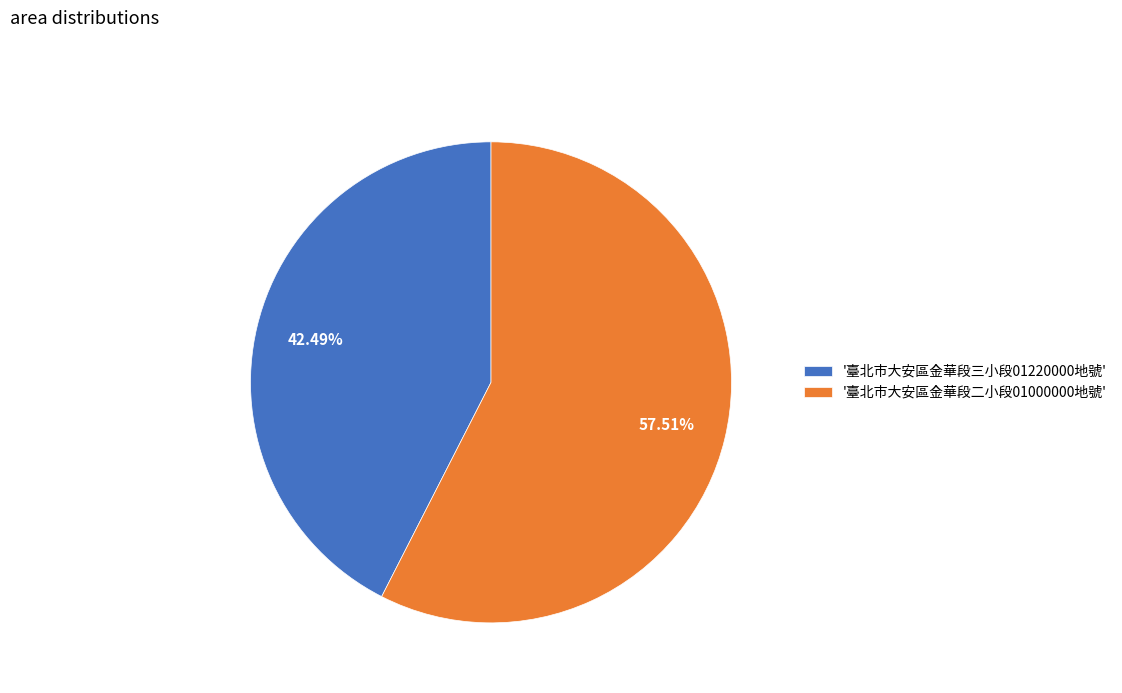

Which slice is the smallest?

'臺北市大安區金華段三小段01220000地號'